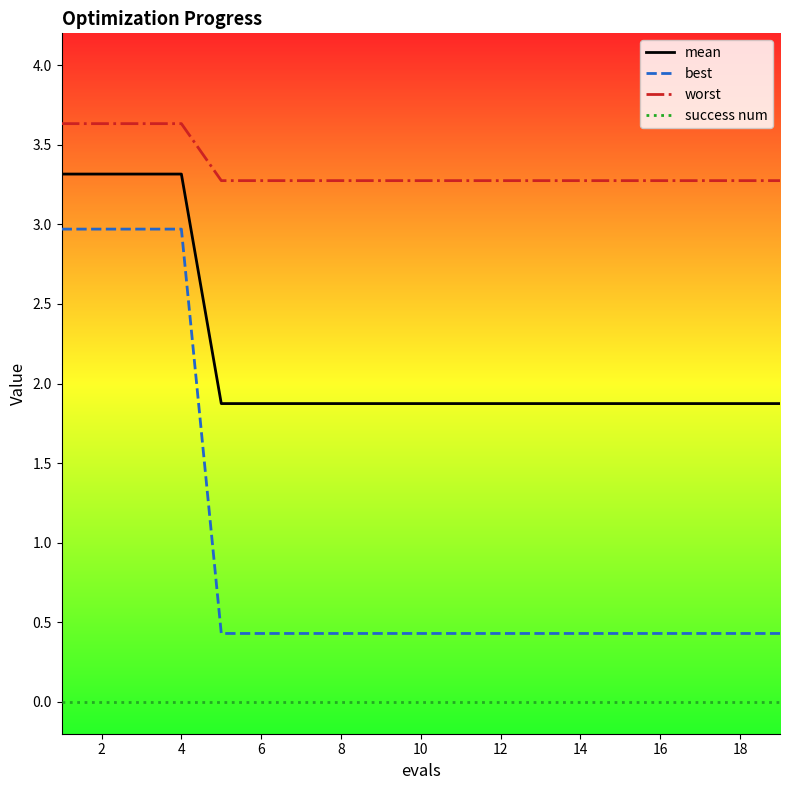

Which series has the widest spread of values?

best